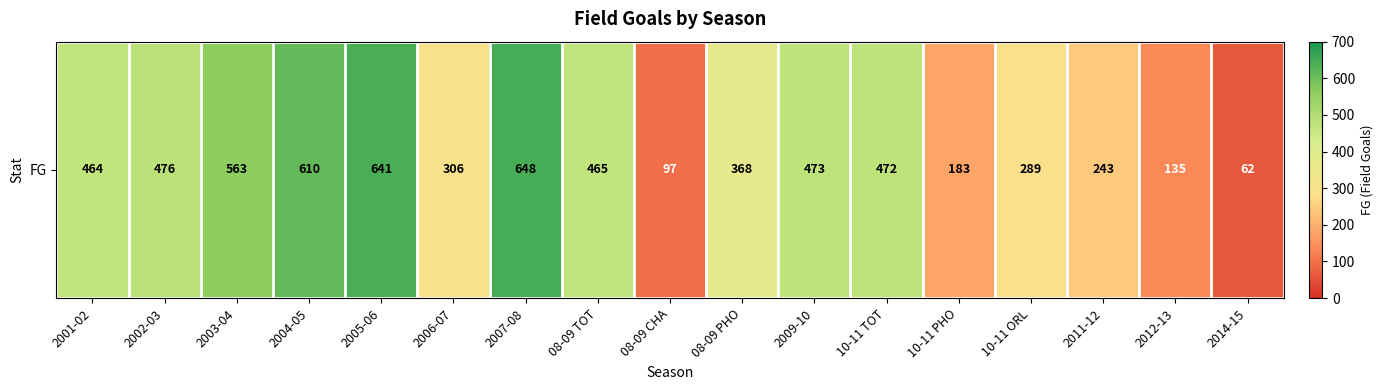

Which category has the highest value across all series?

2007-08